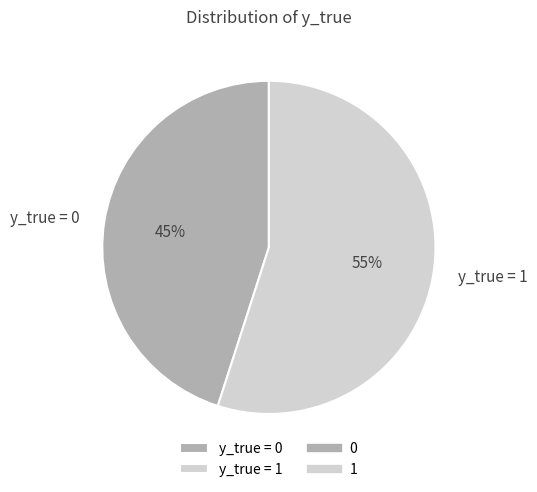

What is the ratio of the value at y_true = 0 to the value at y_true = 1?

0.8